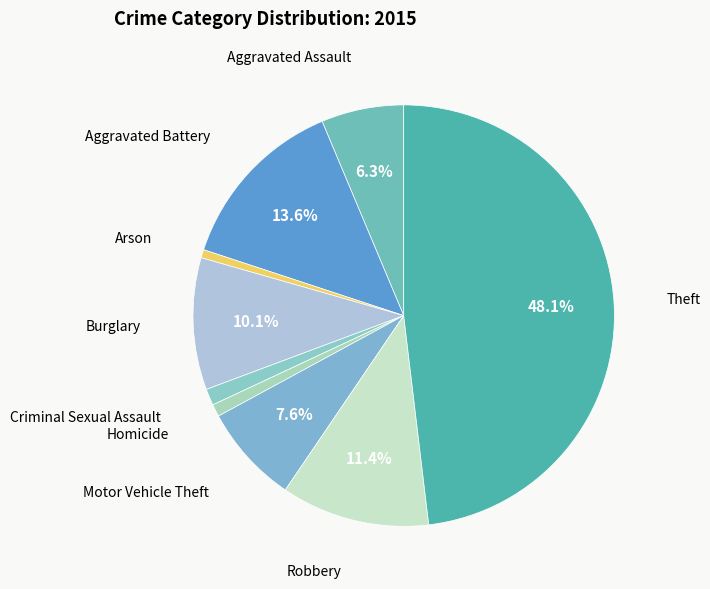

To the nearest percent, what is the difference between the largest and smallest slice percentages?

47%